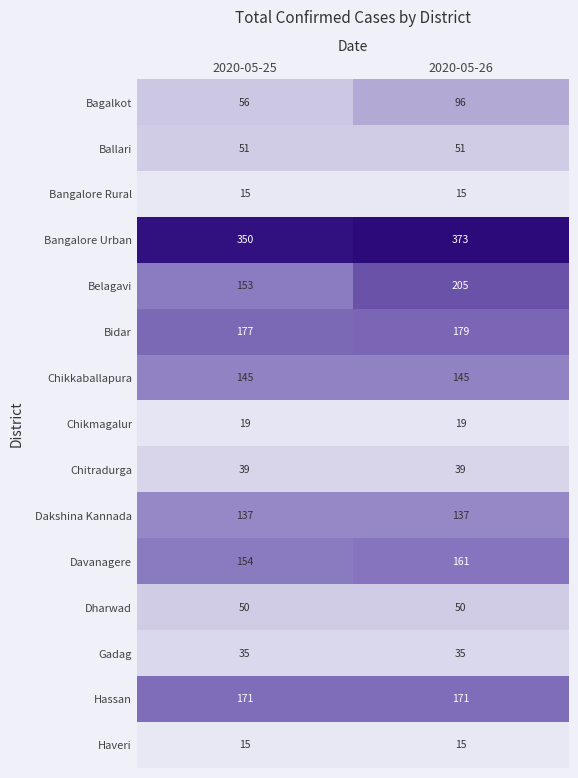

How many data points does each series have?

2